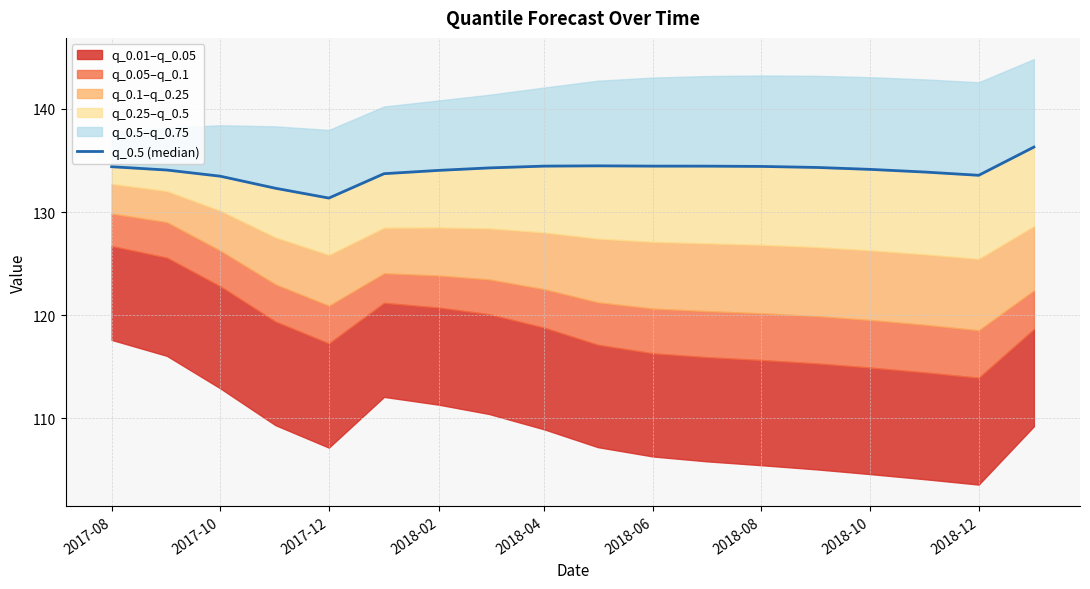

What is the sum of all values?

2412.0